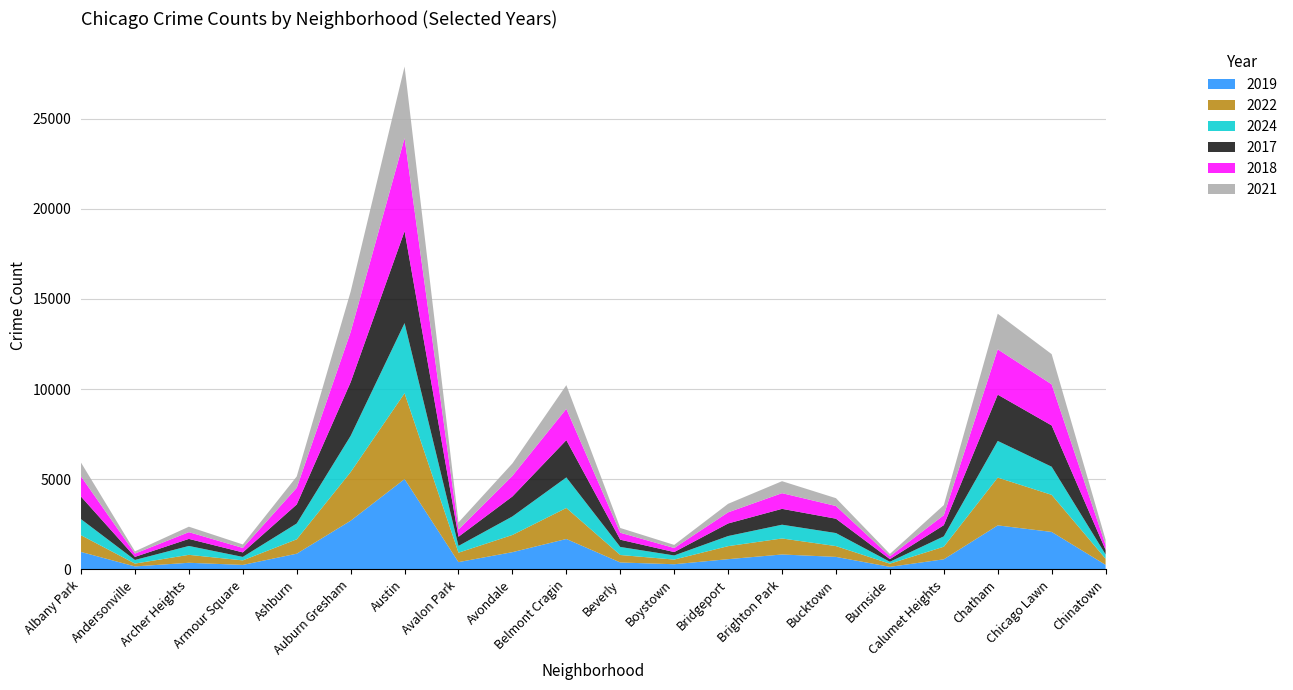

Reading left to right, list all the values displayed in this chart.

2019: 968	166	368	249	872	2700	5008	405	957	1687	385	287	568	828	694	142	561	2441	2079	253
2022: 926	157	440	251	797	2698	4761	522	953	1720	414	258	722	888	599	175	698	2650	2055	338
2024: 891	201	493	193	878	2009	3888	375	1028	1695	446	229	561	763	723	107	575	2033	1560	239
2017: 1252	171	391	250	1053	2973	5096	508	1107	2066	403	188	697	879	795	145	620	2566	2288	253
2018: 1117	184	374	248	924	2787	5163	401	1142	1737	386	224	616	870	704	160	554	2513	2280	273
2021: 767	123	303	193	630	2237	3970	395	692	1313	264	173	474	664	435	130	559	1974	1675	293